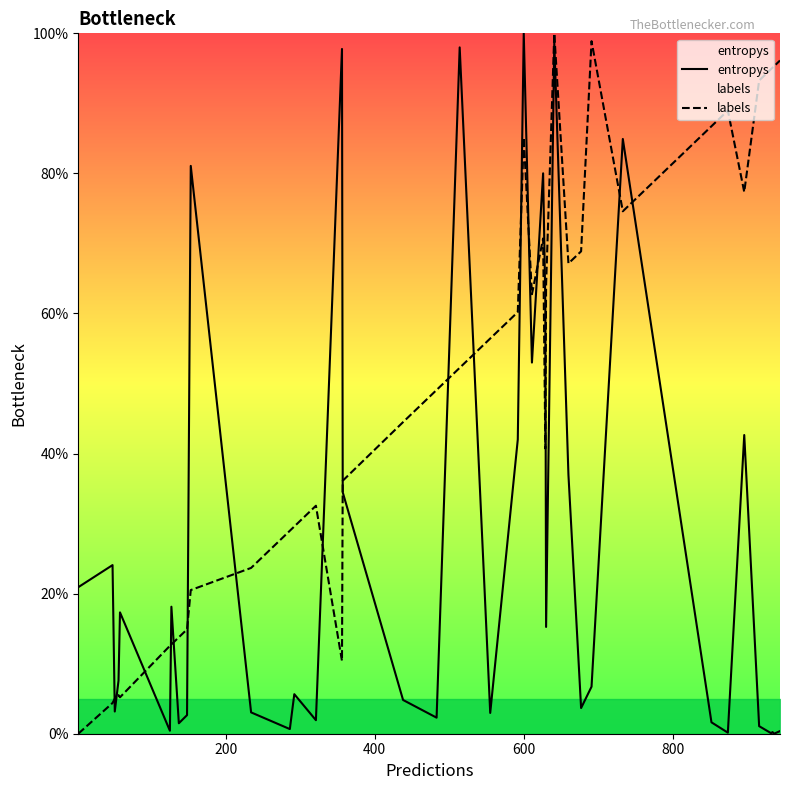

Which series ends up on top after the final intersection of entropys and labels?

labels